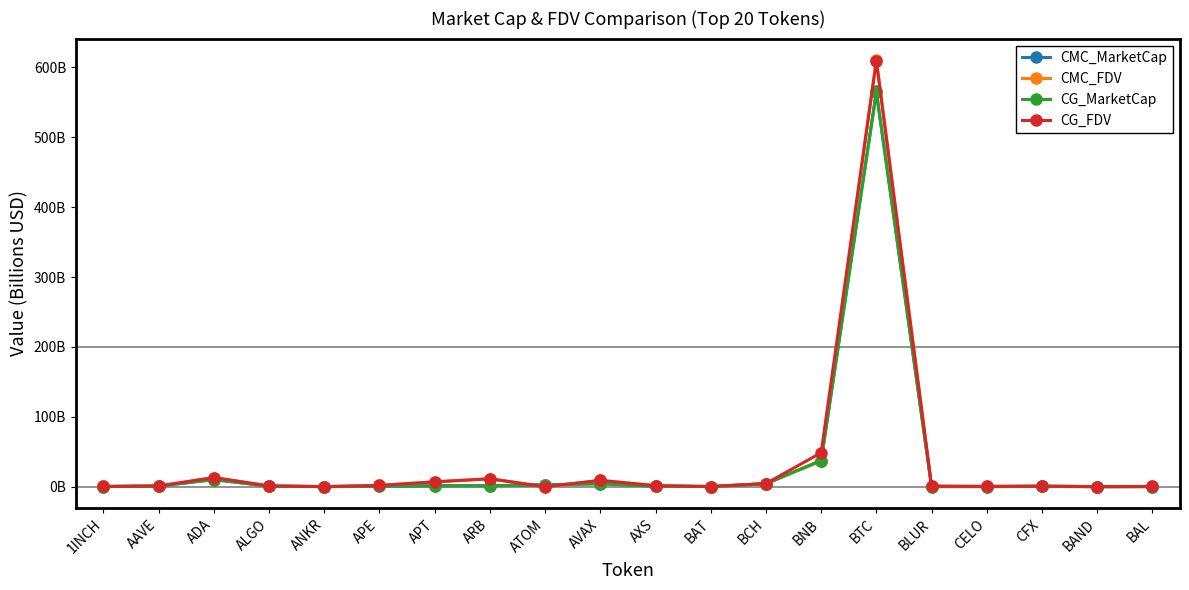

What is the difference between the maximum and minimum values in the CMC_MarketCap series?

565.3